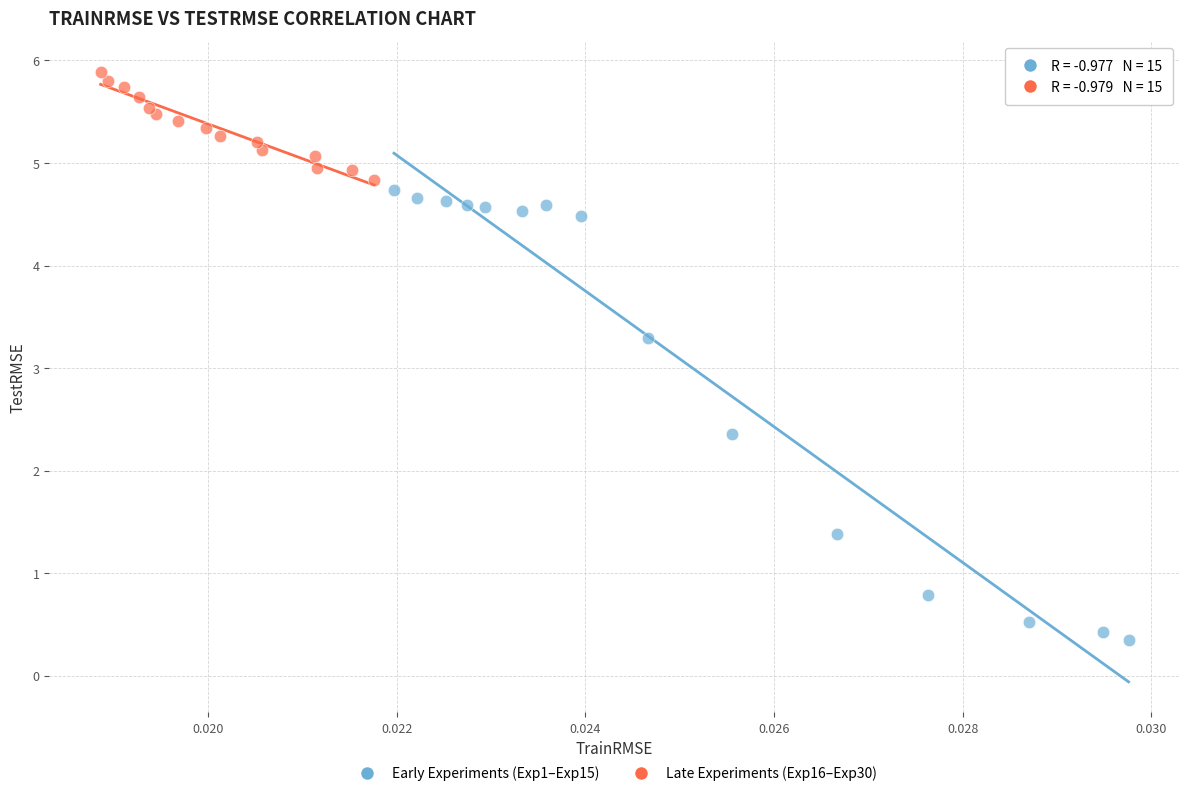

Which series has the largest Y range (max minus min)?

Early Experiments (Exp1–Exp15)